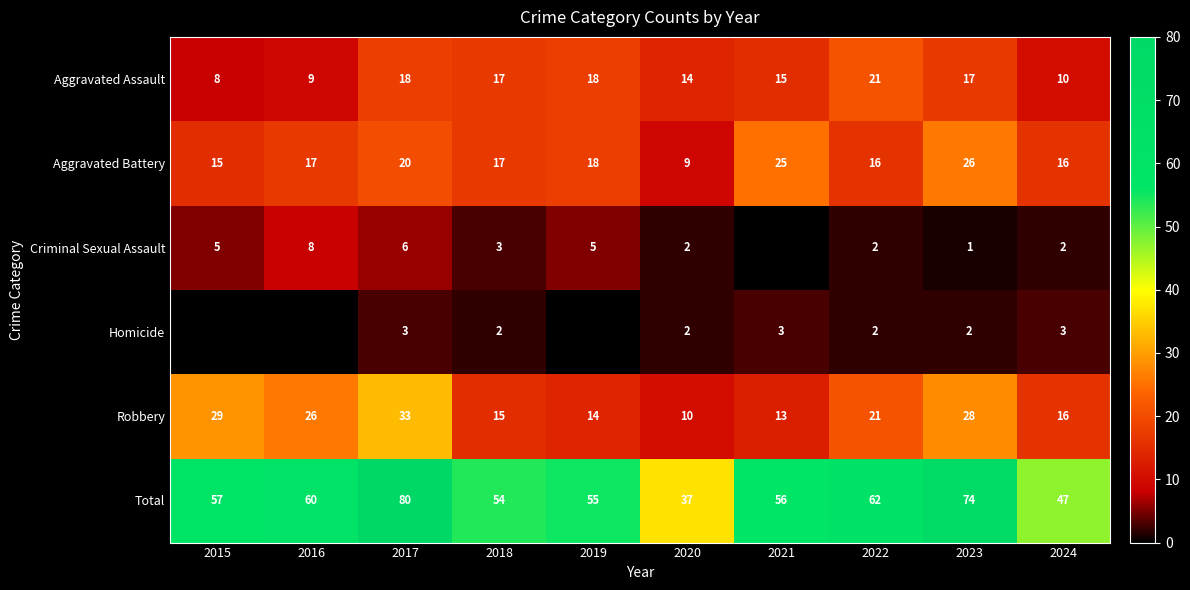

List the labels in order of Robbery value, smallest first.

2020, 2021, 2019, 2018, 2024, 2022, 2016, 2023, 2015, 2017